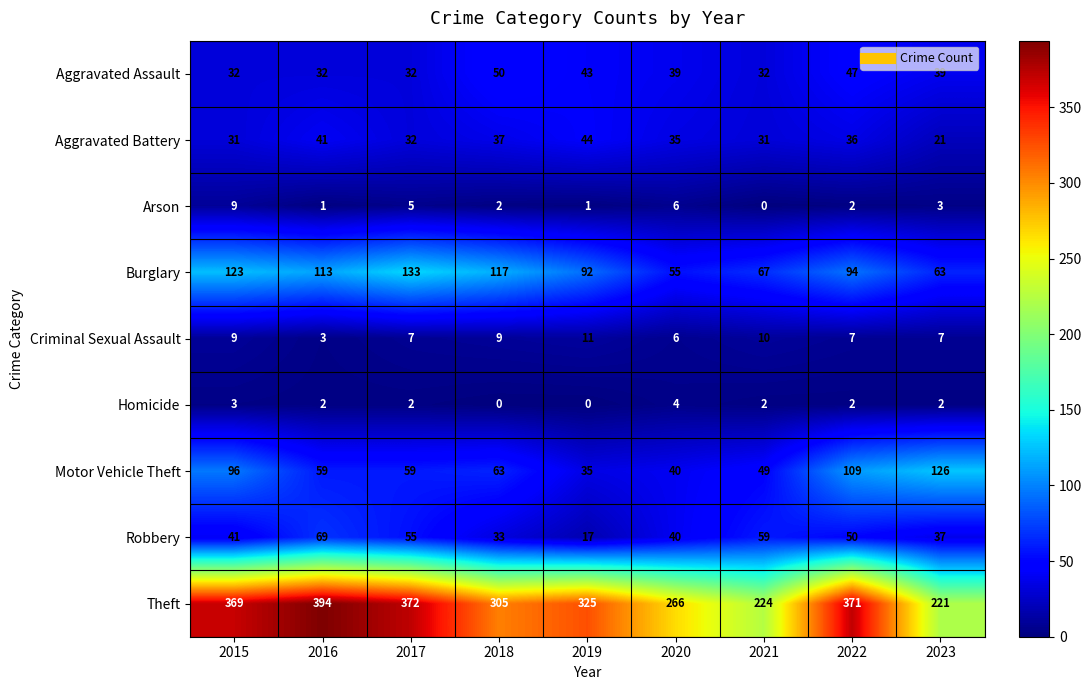

The value of Motor Vehicle Theft at 2019 is 35. True or false?

True